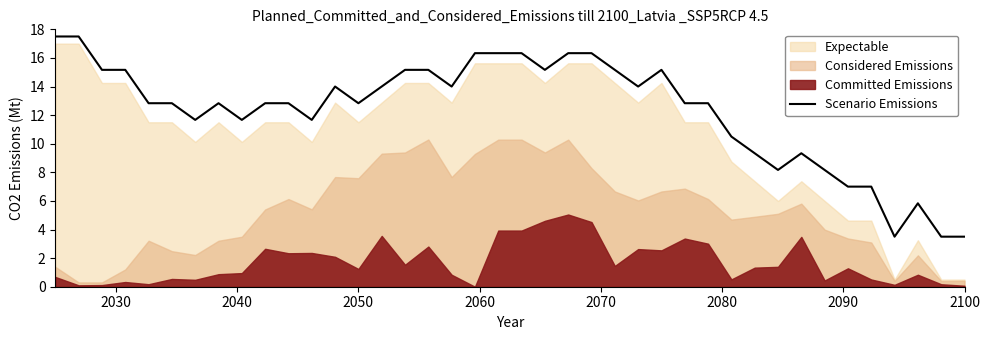

Is it true that Scenario Emissions equals 1.8 at 2100?

False